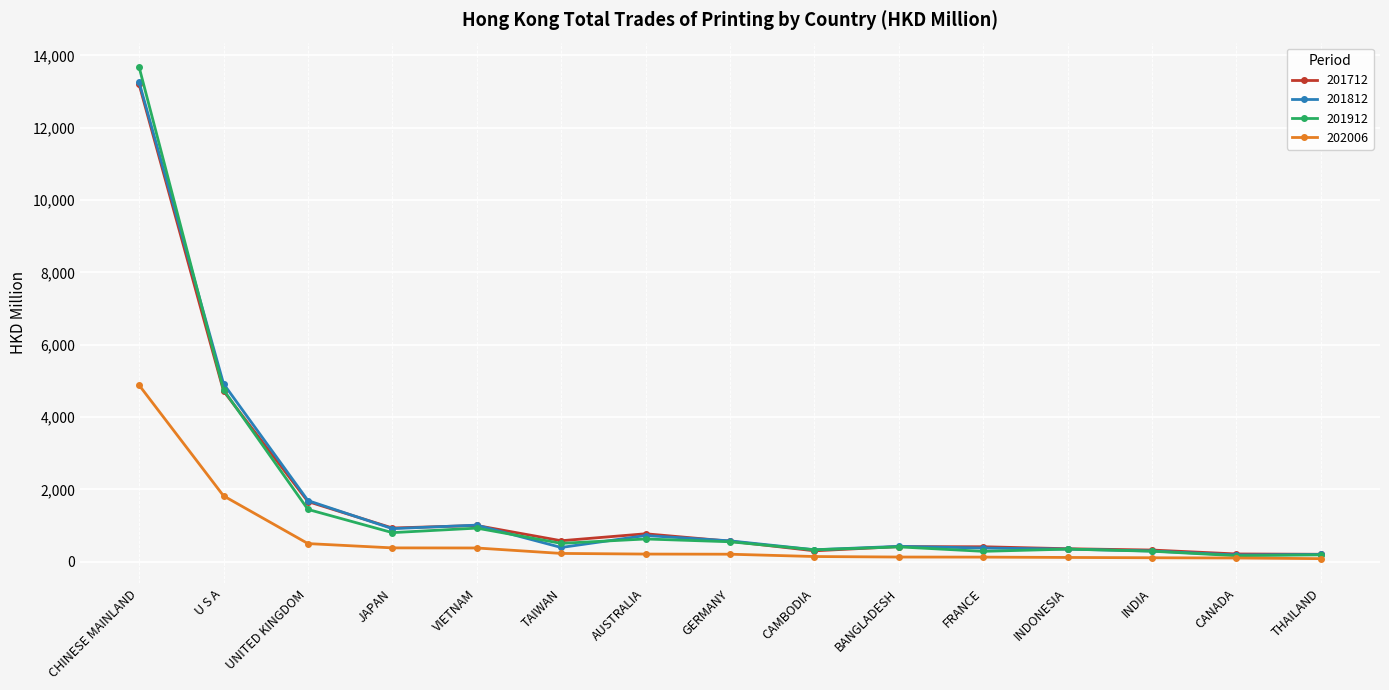

What is the value of the 201712 point at the 3rd from the left?

1664.2